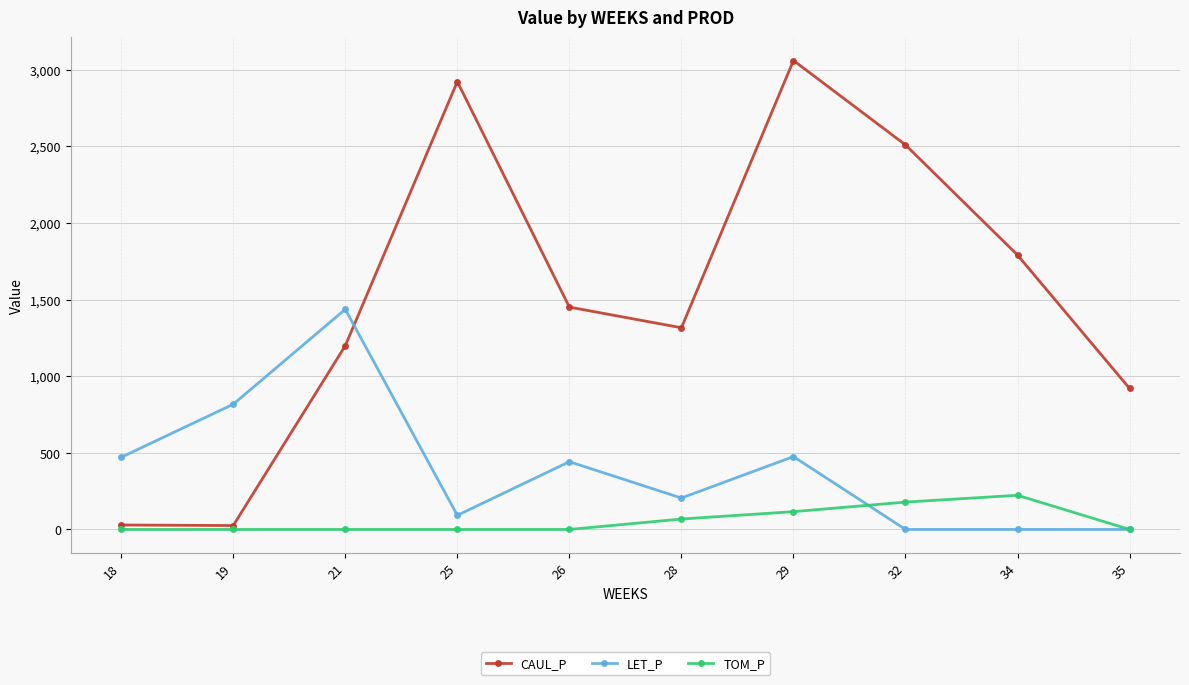

True or false: CAUL_P has a value of 1790.0 at 34.

True